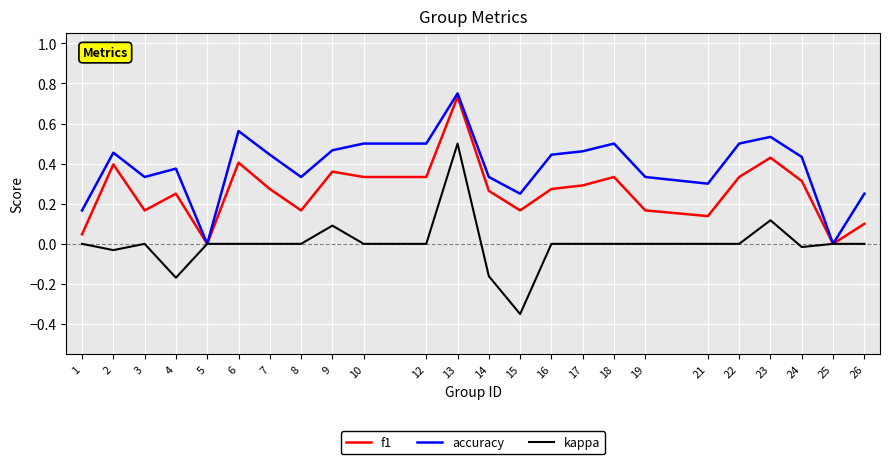

At which label does kappa reach its peak?

13